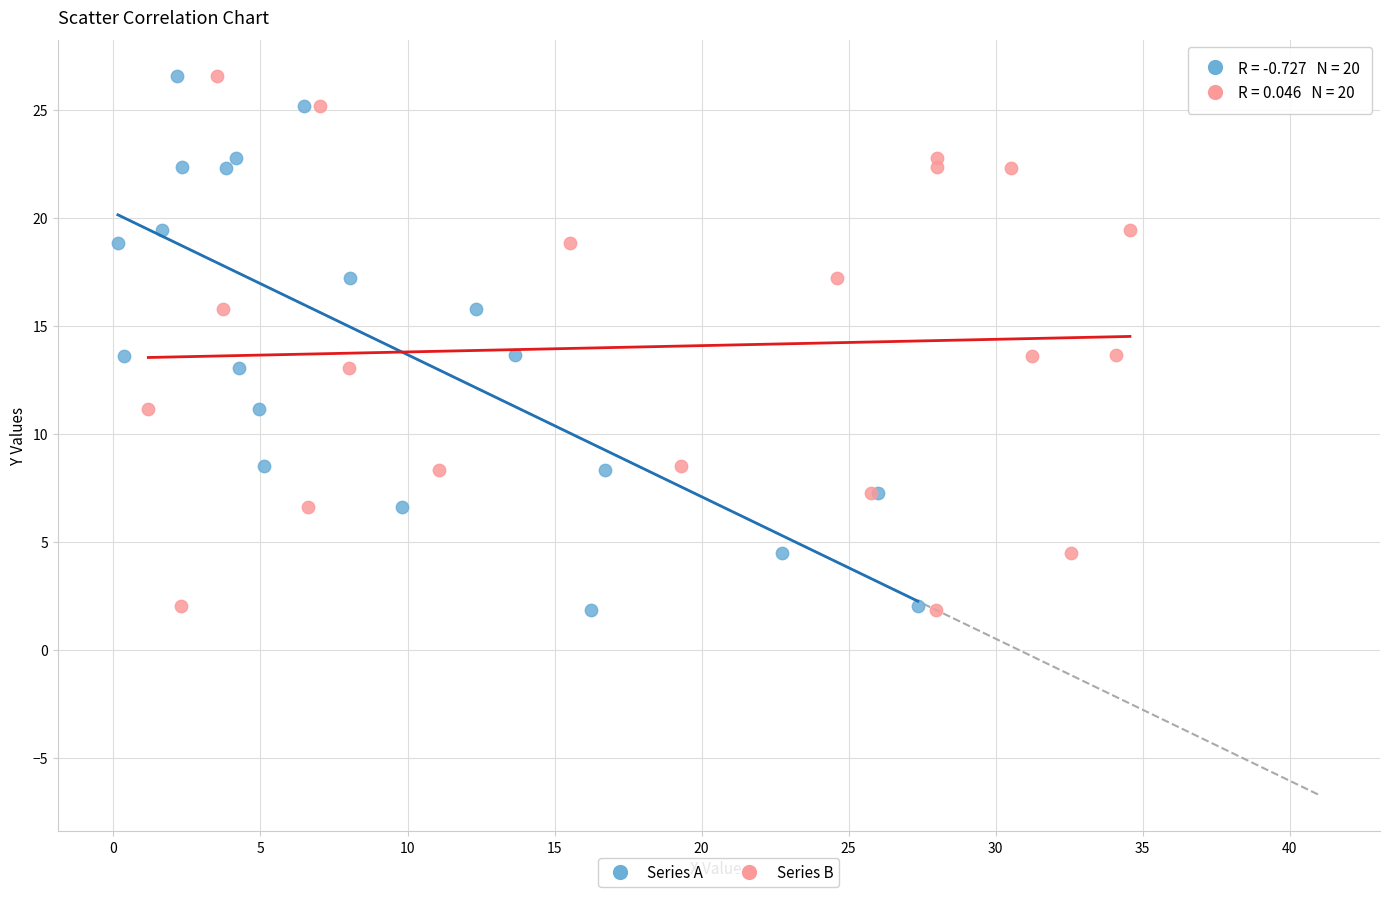

What are all the series names shown in the legend?

Series A, Series B